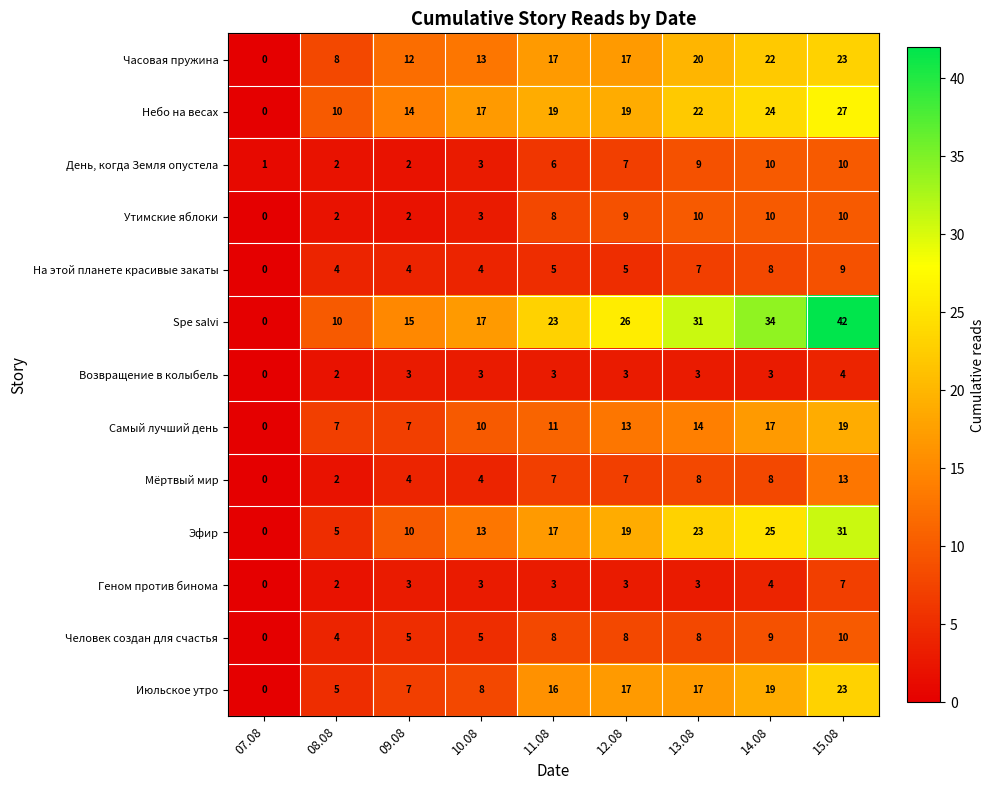

What is the average value of the Геном против бинома series?

3